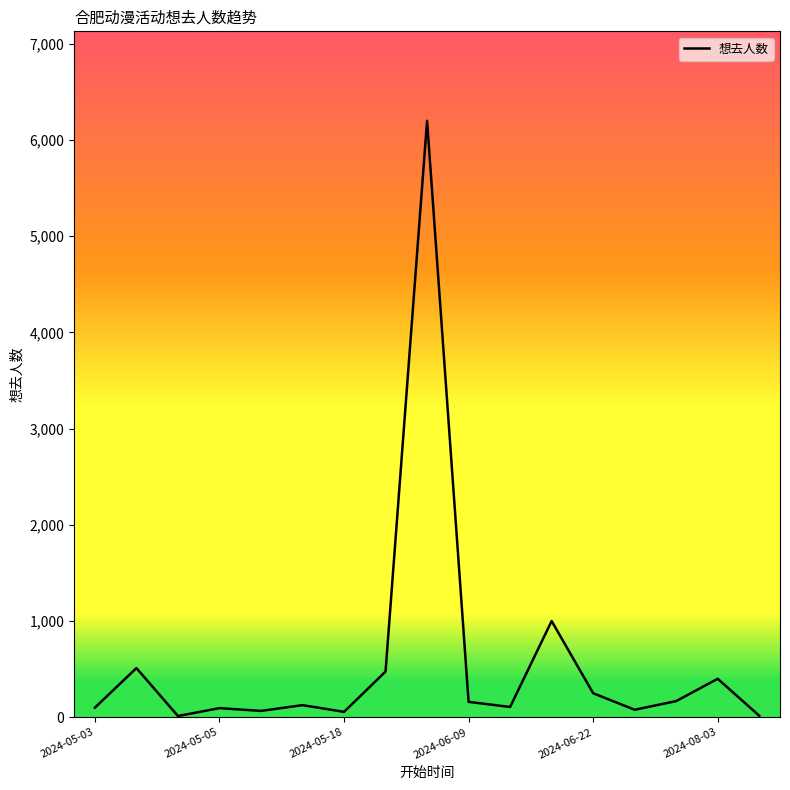

What is the maximum value shown in the chart?

6200